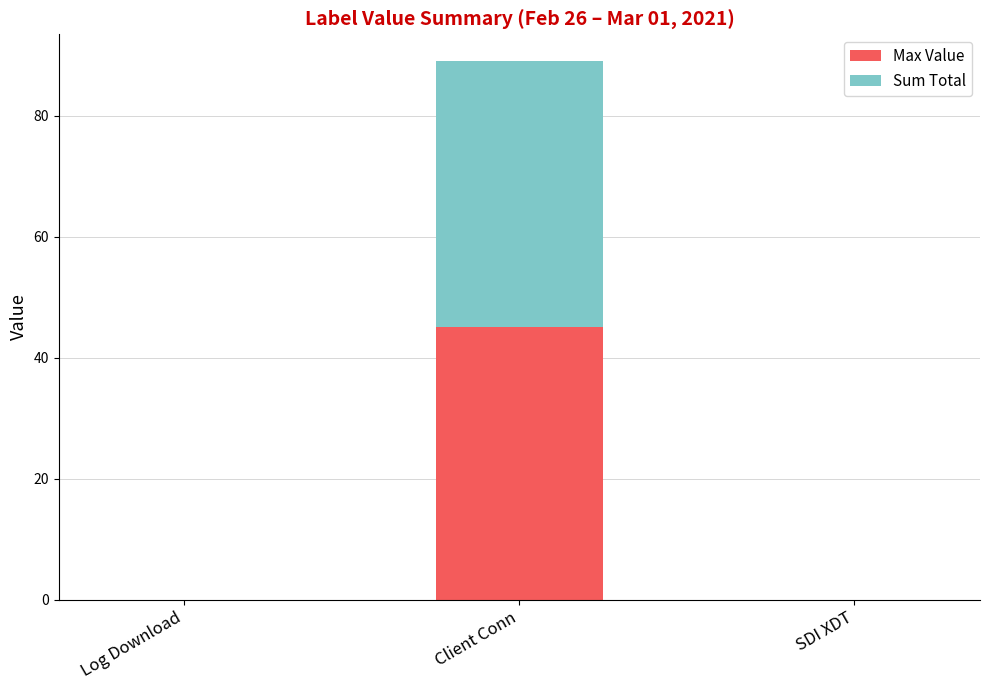

The Max Value series shows -18 at Log Download. True or false?

False